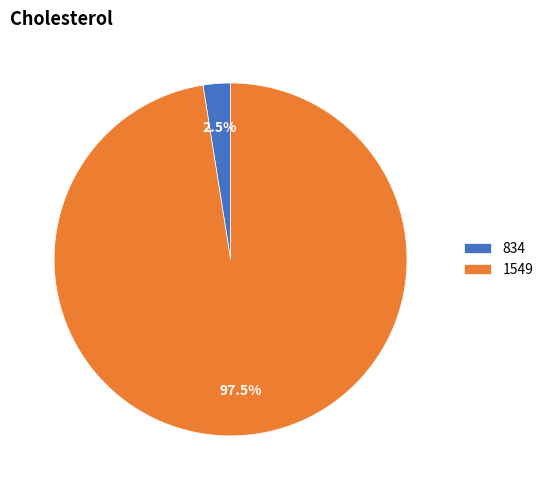

Does any single category account for the majority?

Yes